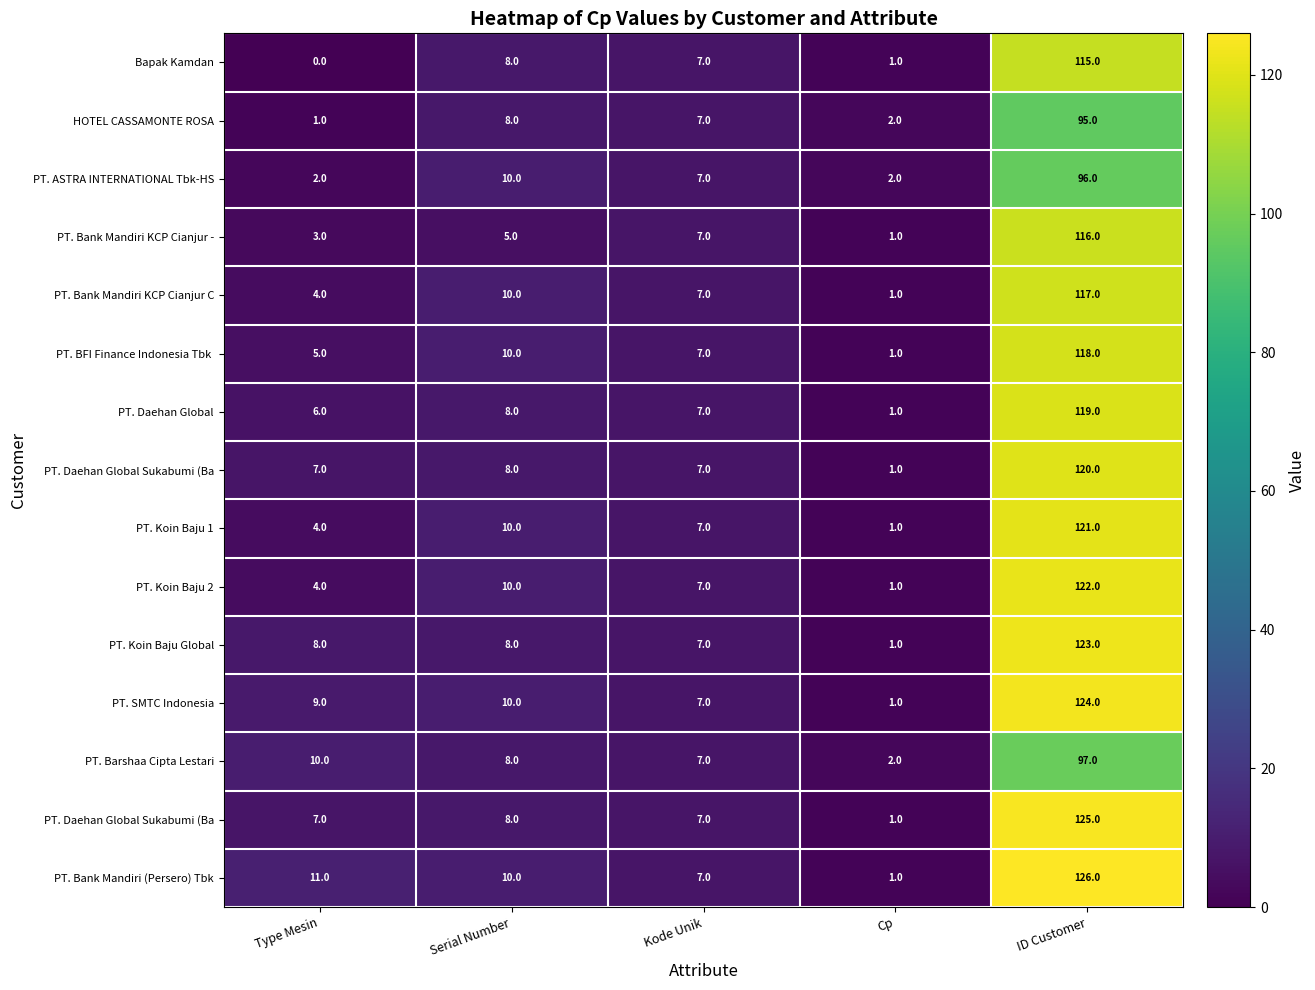

How many categories are shown in the chart?

5